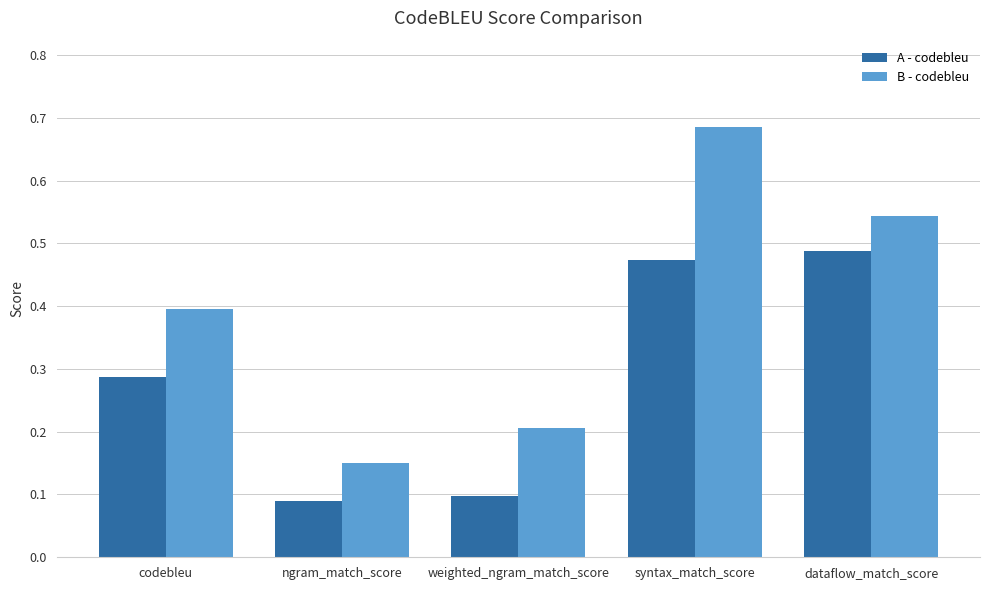

True or false: A - codebleu has a value of 0.1 at weighted_ngram_match_score.

True